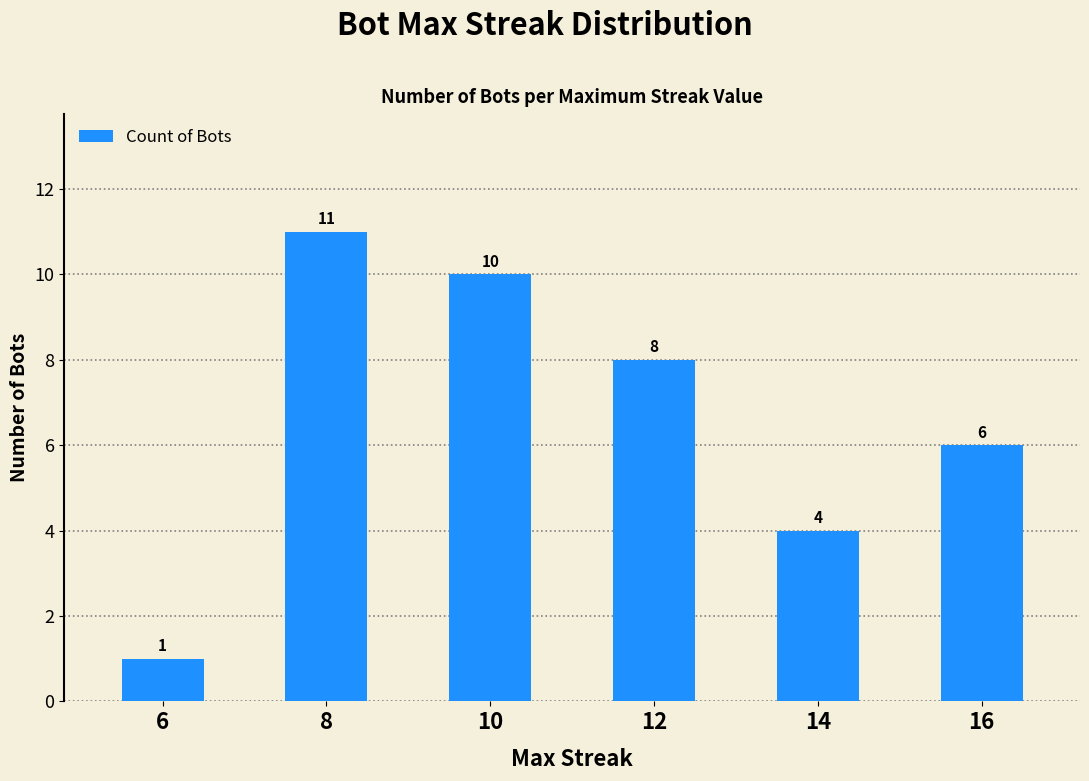

List the labels in order of value, largest first.

8, 10, 12, 16, 14, 6